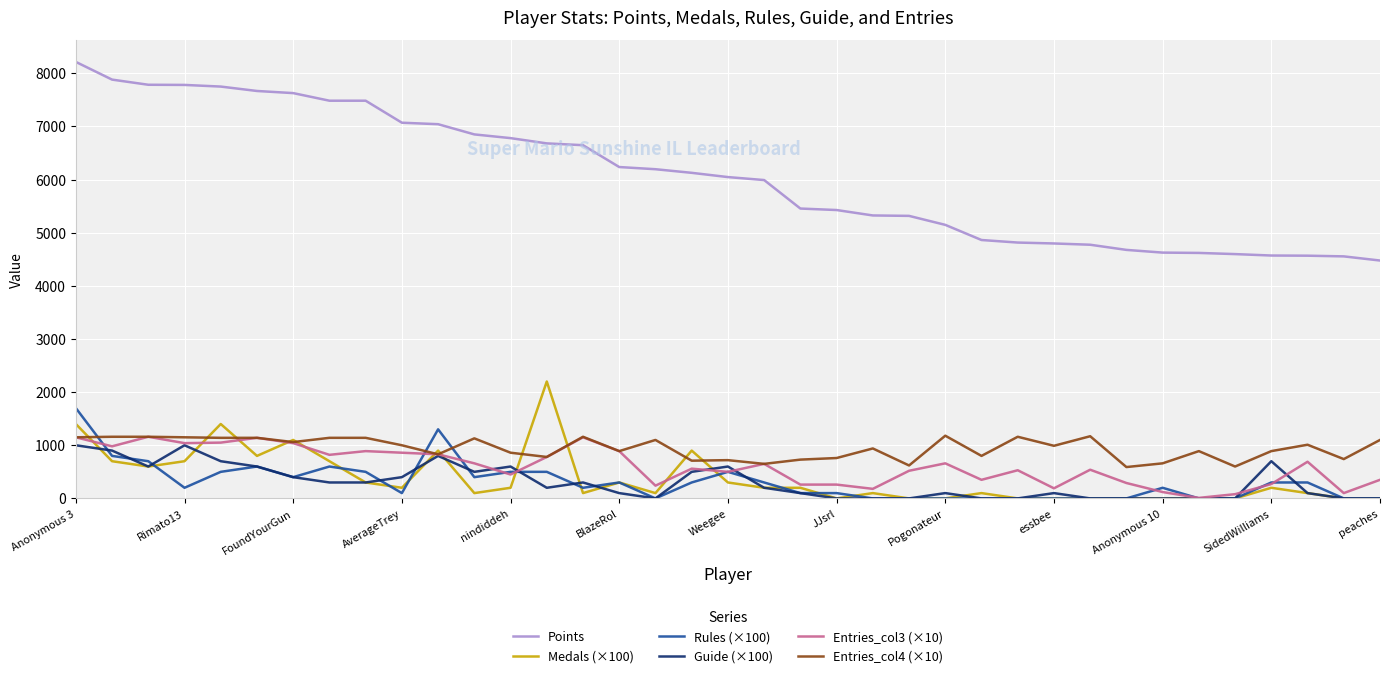

Which series has the widest spread of values?

Points